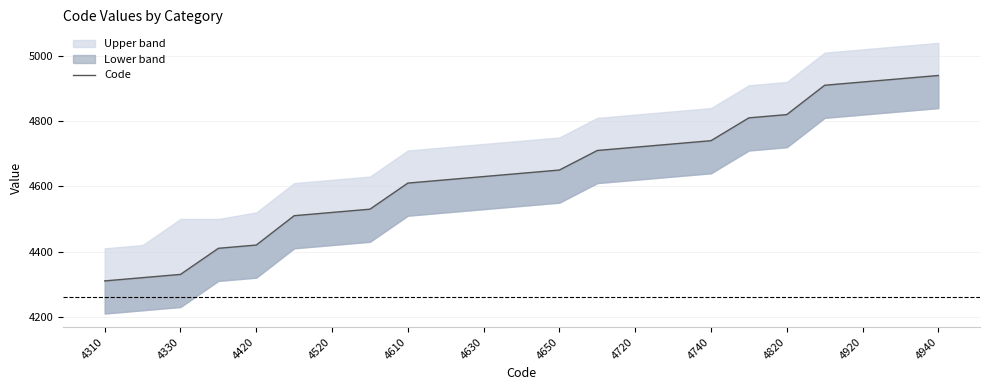

Is it true that the value at 4740 is 4740?

True